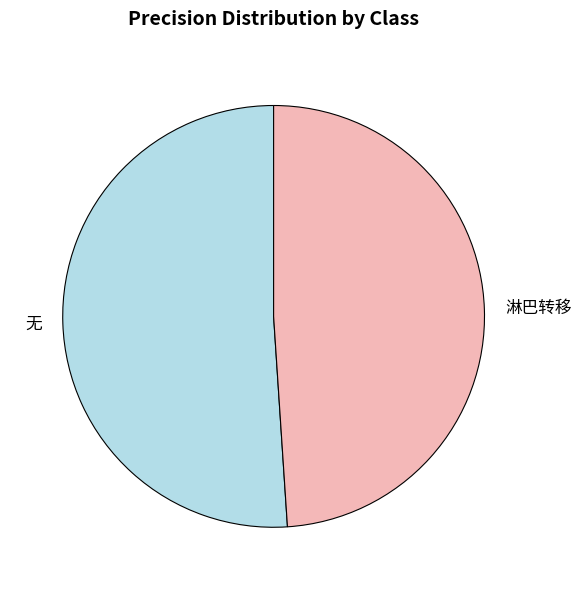

Is it true that 淋巴转移 is 56% of the pie?

False